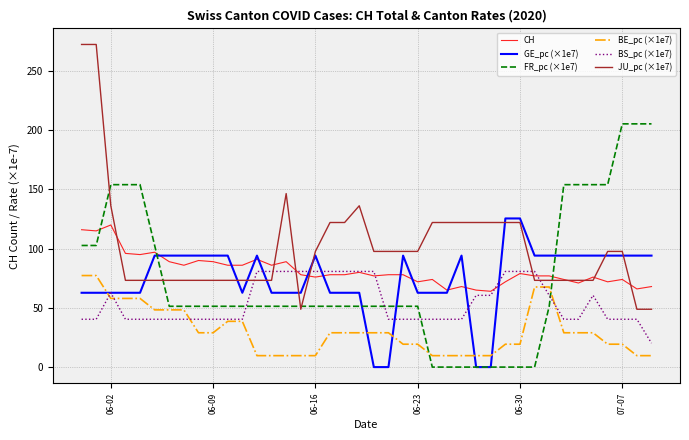

What is the highest value of the BS_pc (×1e7) series?

80.8